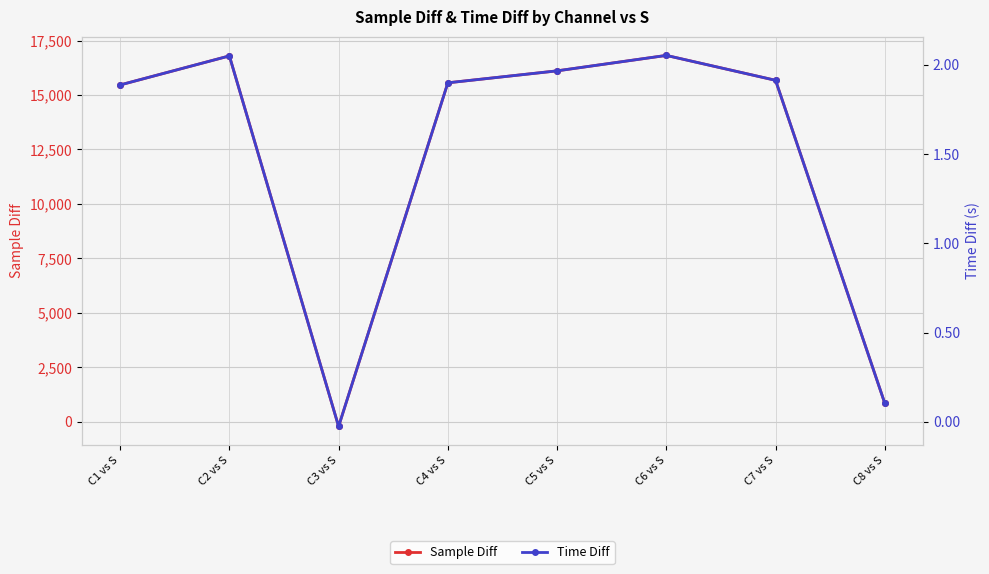

The Time Diff series shows 2.1 at C6 vs S. True or false?

True